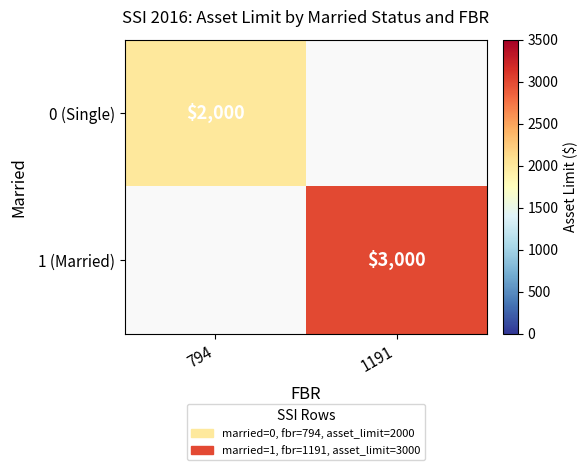

True or false: 1 (Married) has a value of 3970.9 at 1191.

False